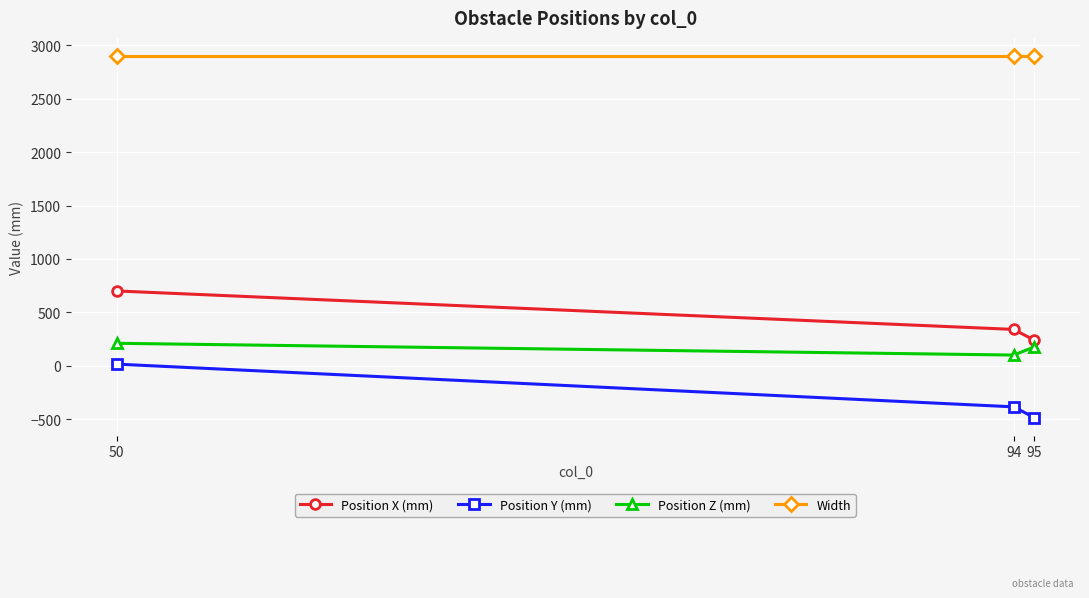

How many lines are shown in the chart?

4